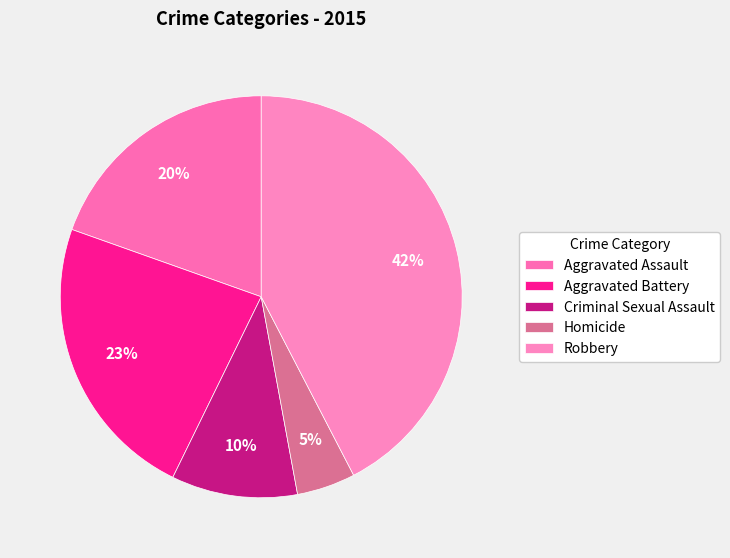

To the nearest percent, what percentage of the pie is Homicide?

5%